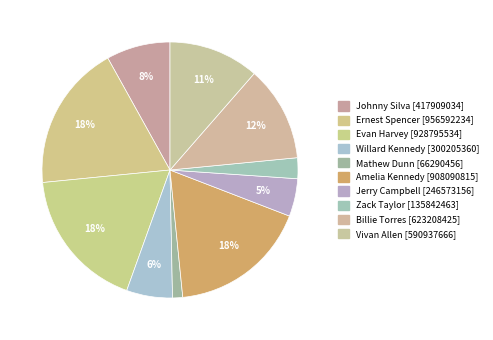

Is there a majority slice in this chart?

No